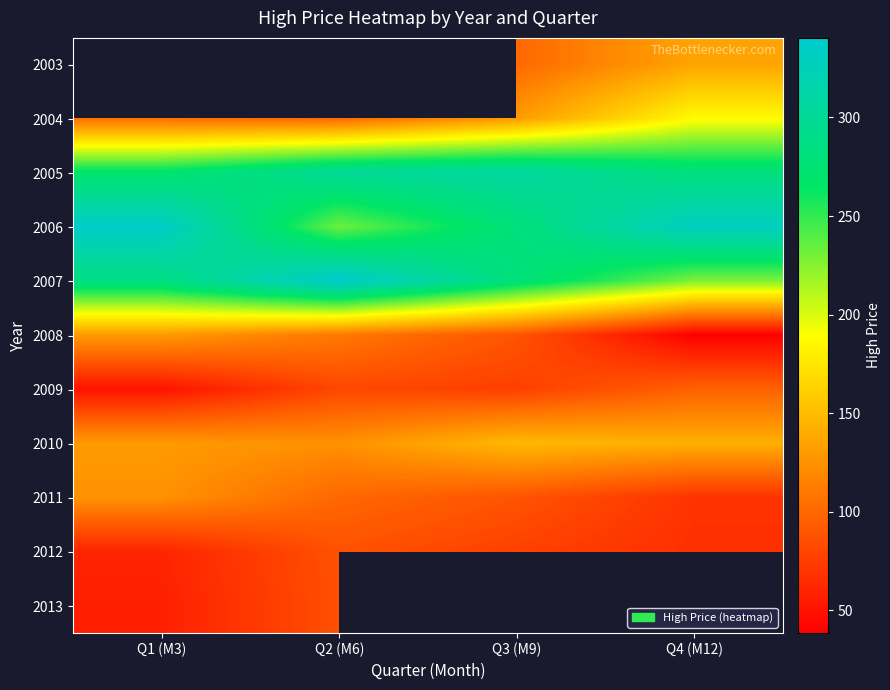

At which label is 2004 closest to 143?

Q3 (M9)